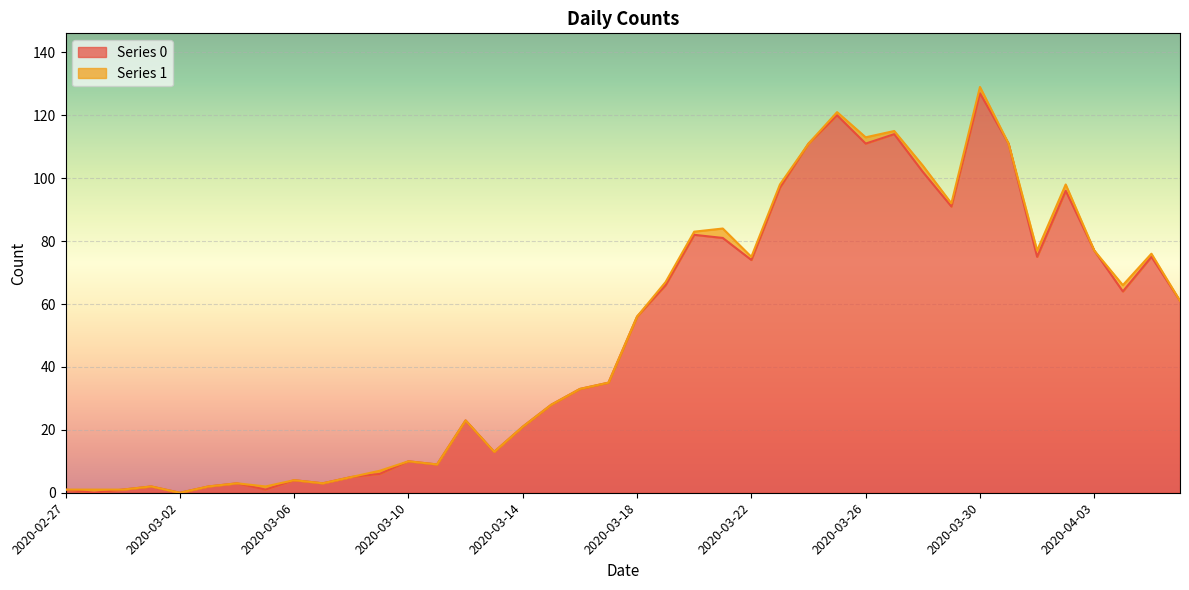

What is the label of the 34th point from the left?

2020-03-31